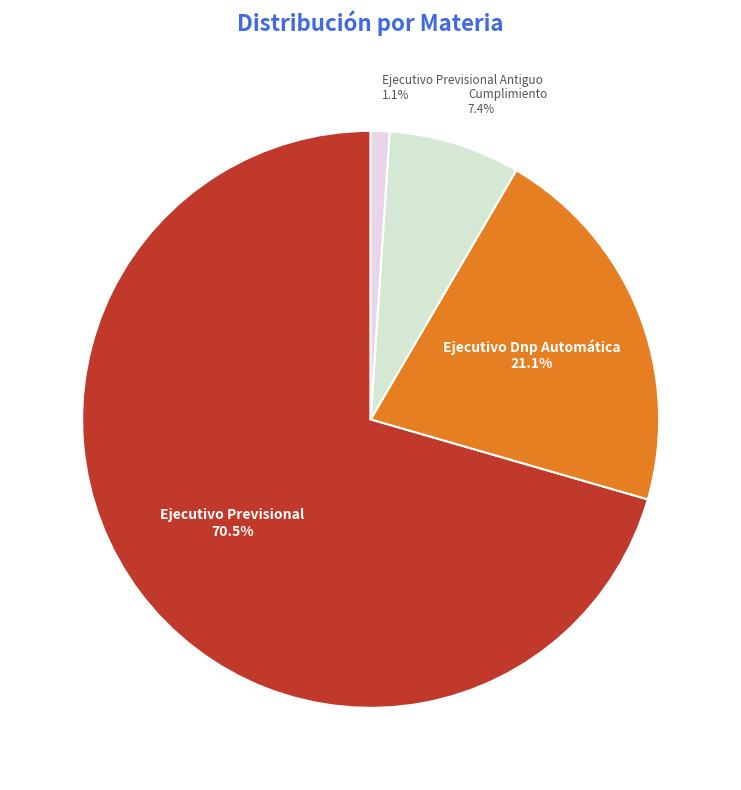

Combined, do Ejecutivo Dnp Automática and Ejecutivo Previsional account for over 50%?

Yes